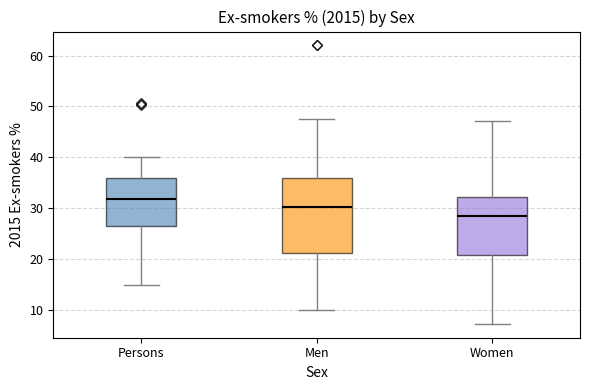

Which box has the lowest median line?

Women